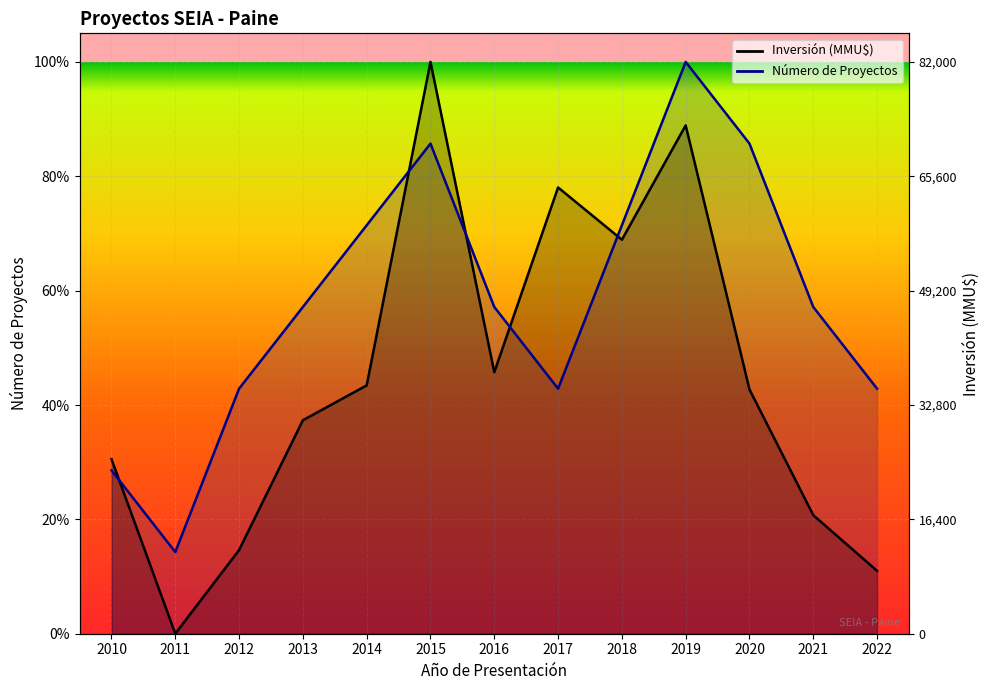

At which label does Número de Proyectos reach its peak?

2019